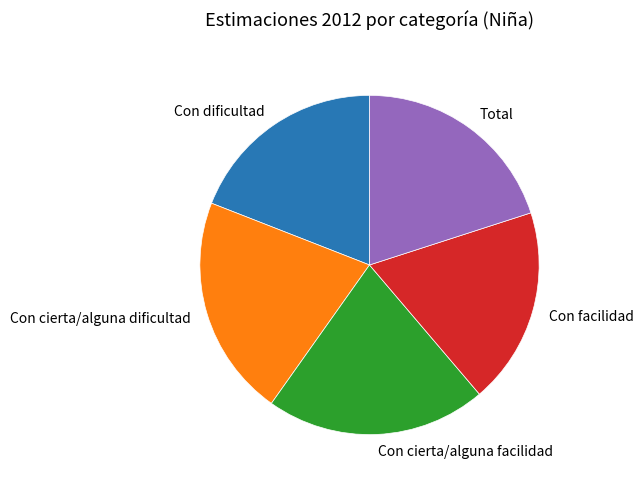

Do Con facilidad and Con cierta/alguna facilidad together represent more than half of the pie?

No